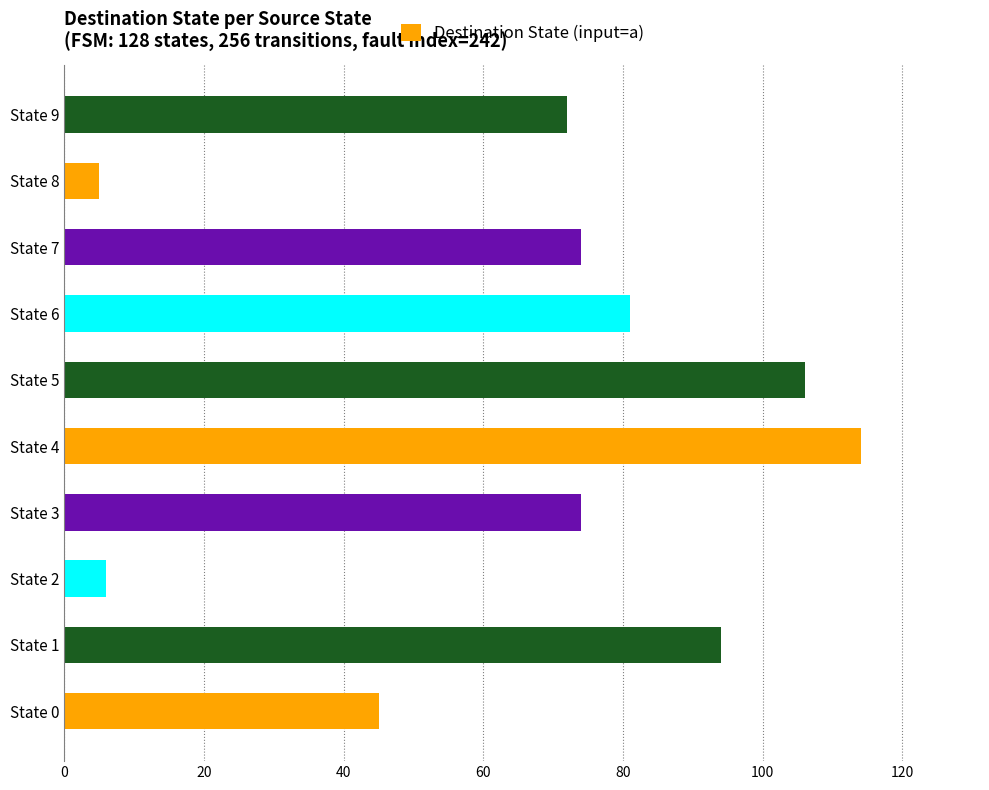

What is the smallest value displayed?

5